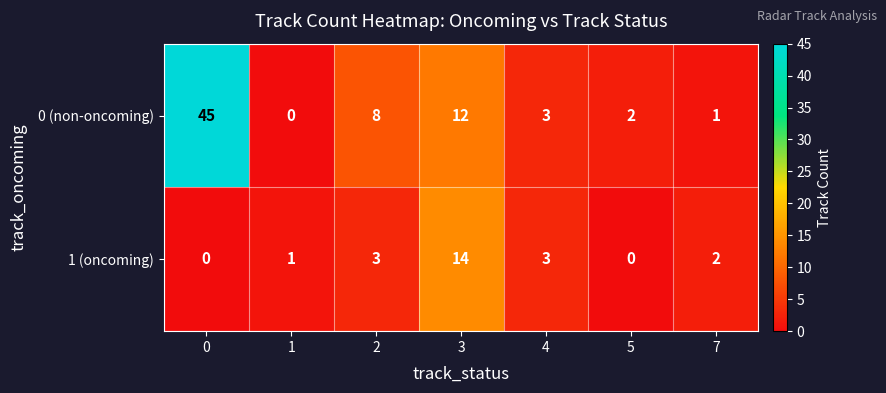

Which series changed the most between 1 and 4?

0 (non-oncoming)